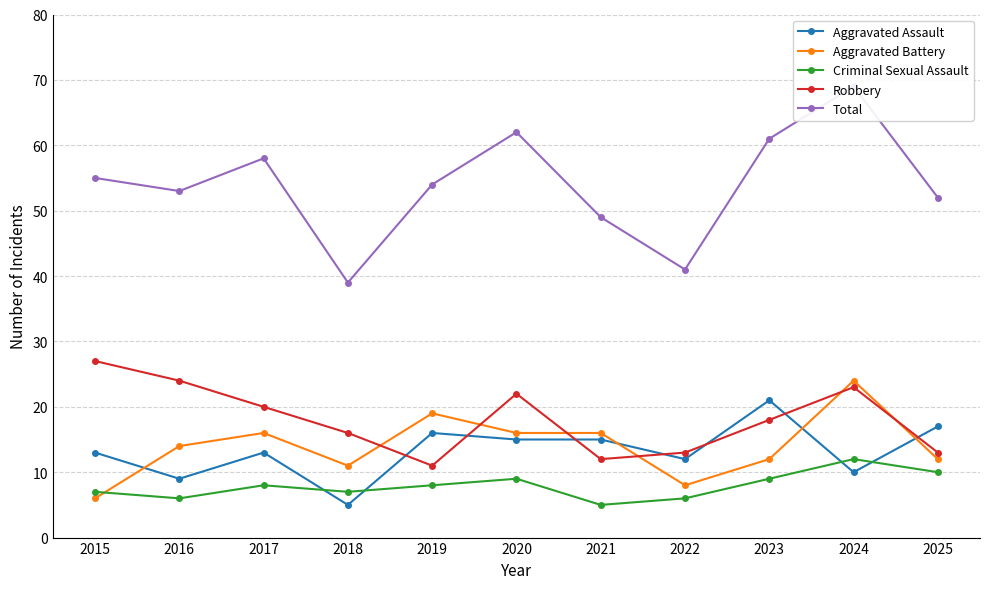

The Aggravated Assault series shows 10 at 2024. True or false?

True